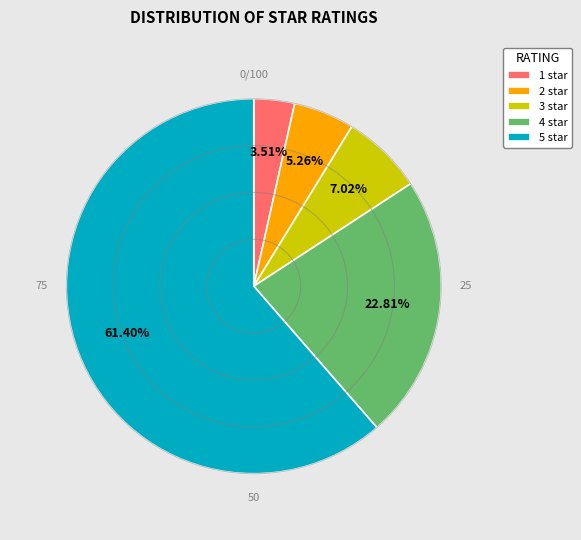

True or false: 2 star accounts for 5% of the total.

True